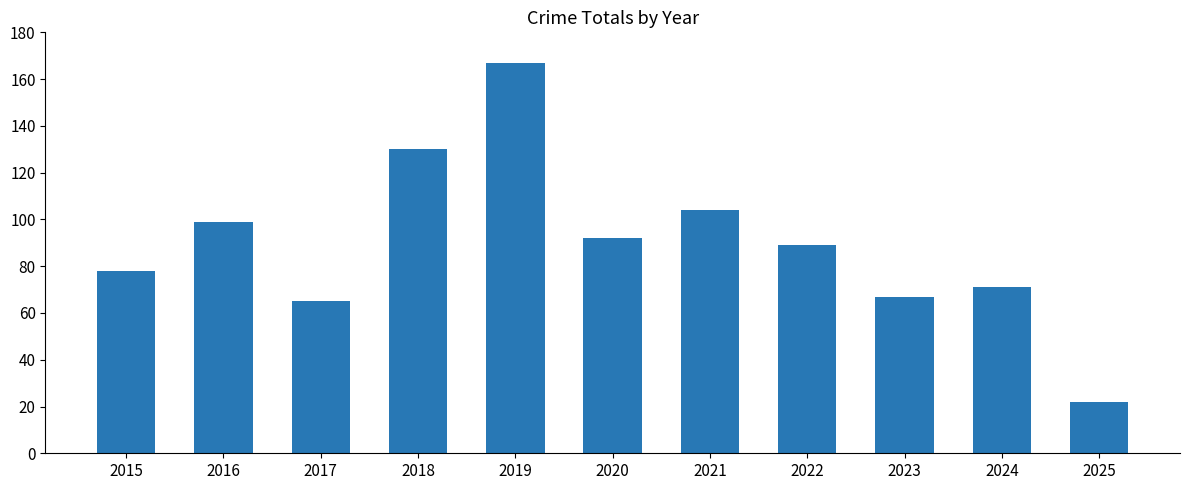

The chart shows a value of 116 at 2017. True or false?

False